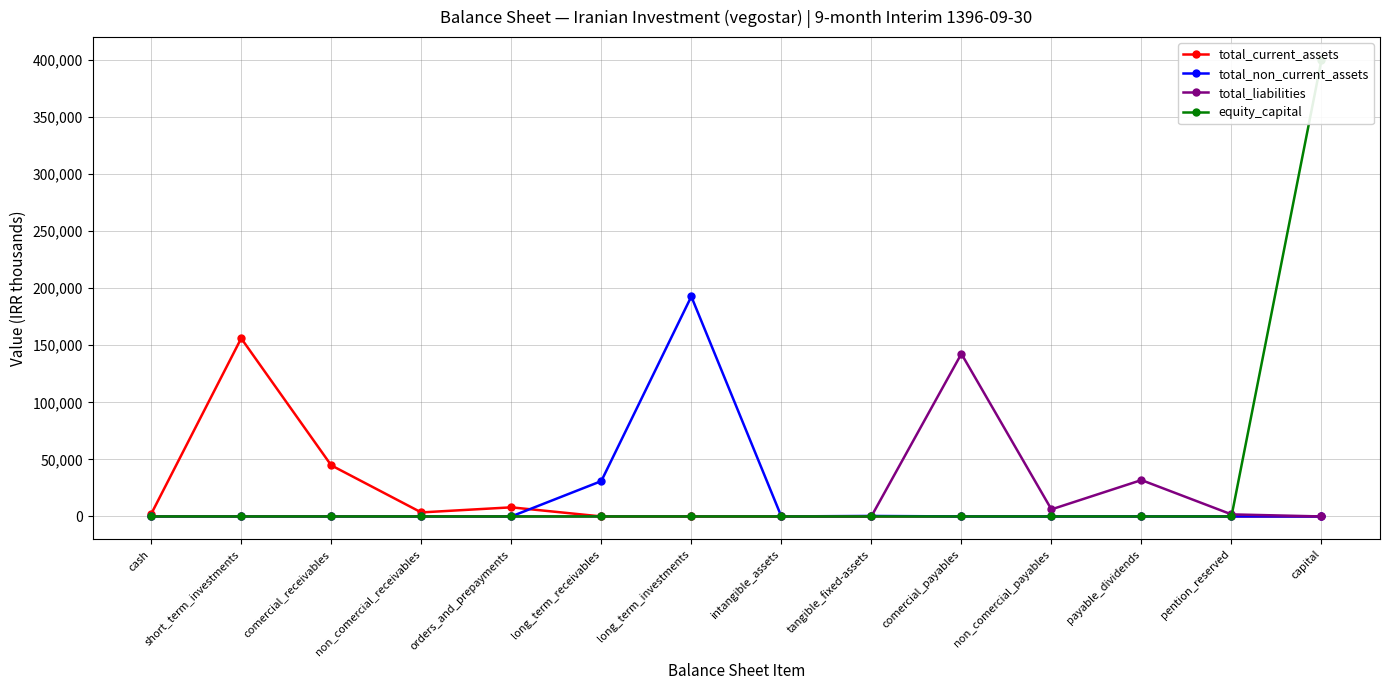

How many categories are shown in the chart?

14